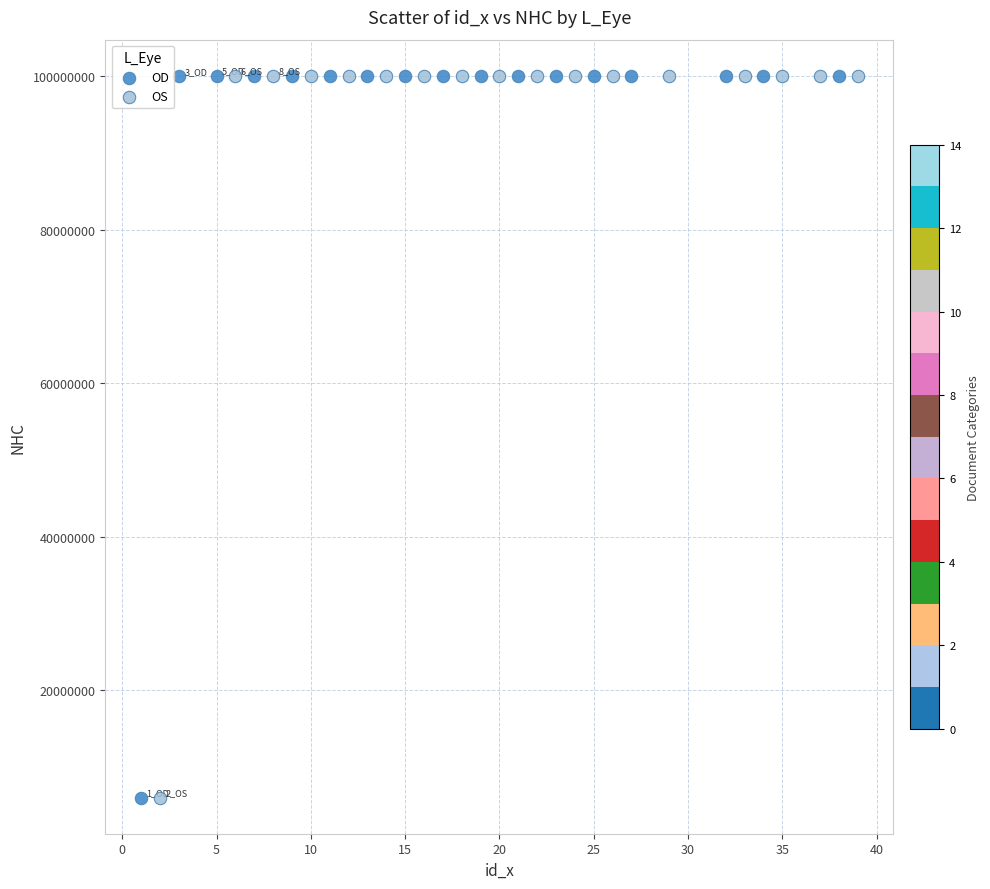

What are all the series names shown in the legend?

OD, OS